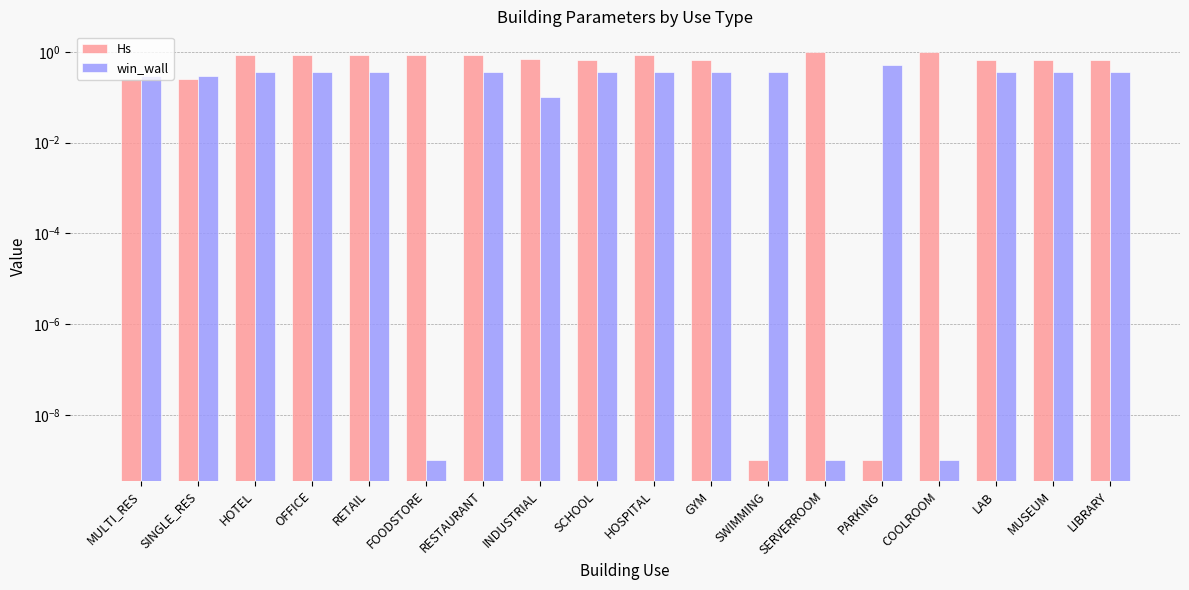

Rank the series by their average value, from highest to lowest.

Hs, win_wall